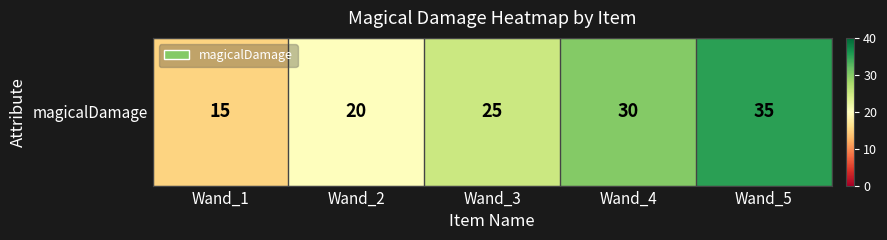

The chart shows a value of 20 at Wand_2. True or false?

True